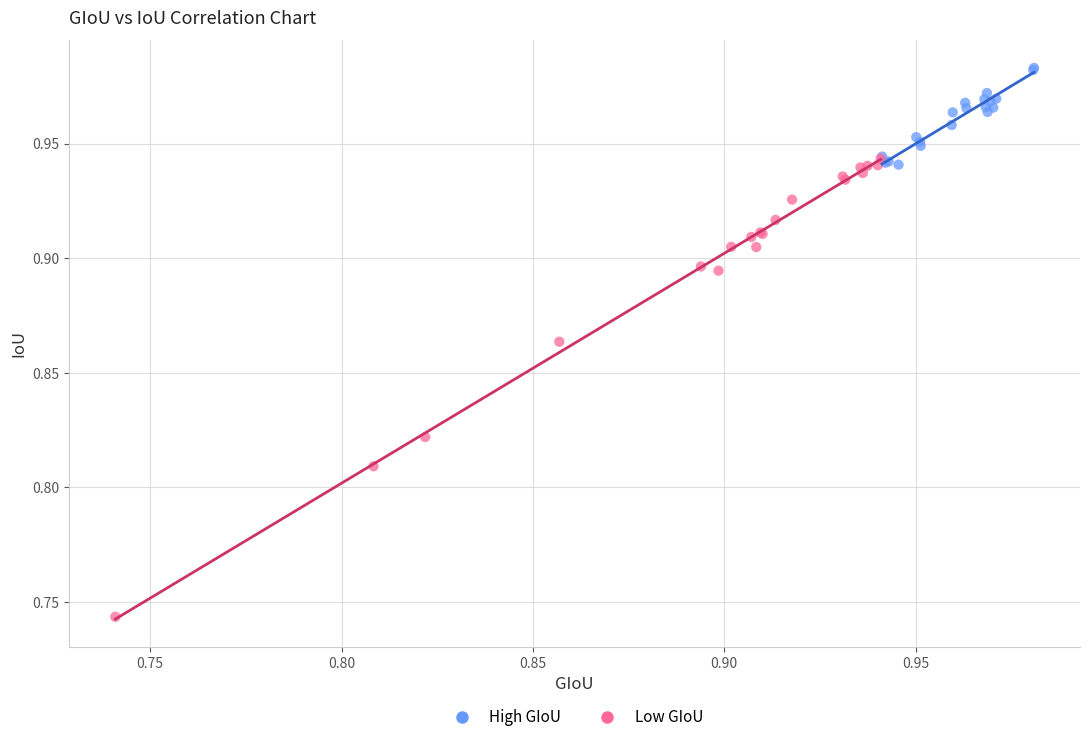

What are all the series names shown in the legend?

High GIoU, Low GIoU